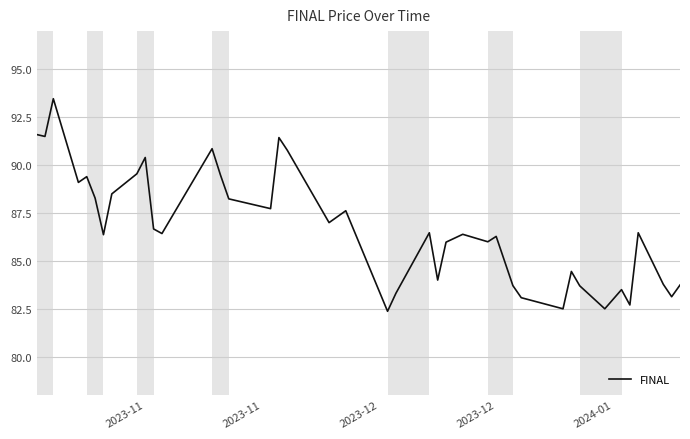

How many interior local peaks (higher than both neighbors) does the data have?

12